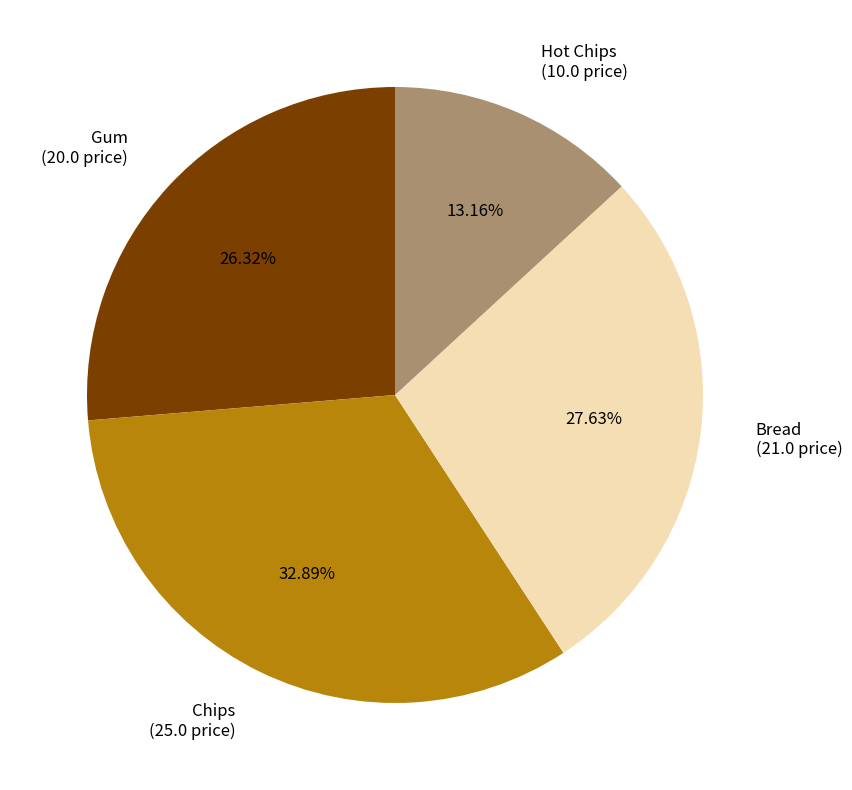

To the nearest percent, what portion does Hot Chips represent?

13%